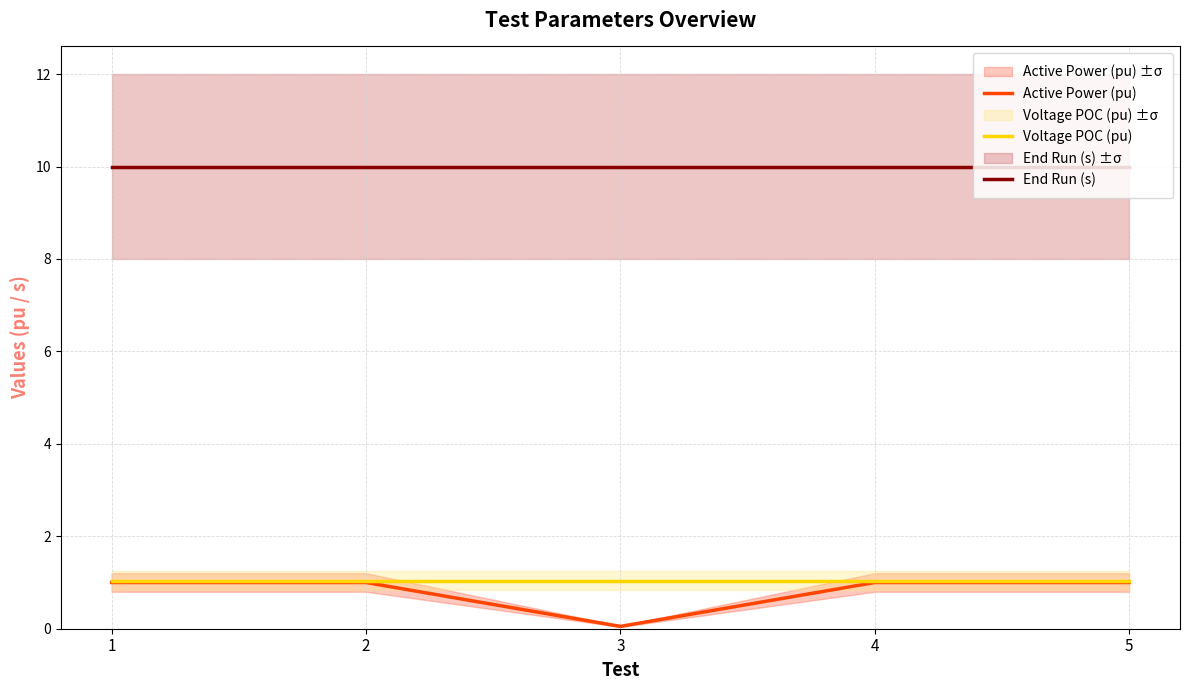

Reading right to left, list all the values displayed in this chart.

Active Power (pu): 5=1.0	4=1.0	3=0.1	2=1.0	1=1.0
Voltage POC (pu): 5=1.0	4=1.0	3=1.0	2=1.0	1=1.0
End Run (s): 5=10.0	4=10.0	3=10.0	2=10.0	1=10.0